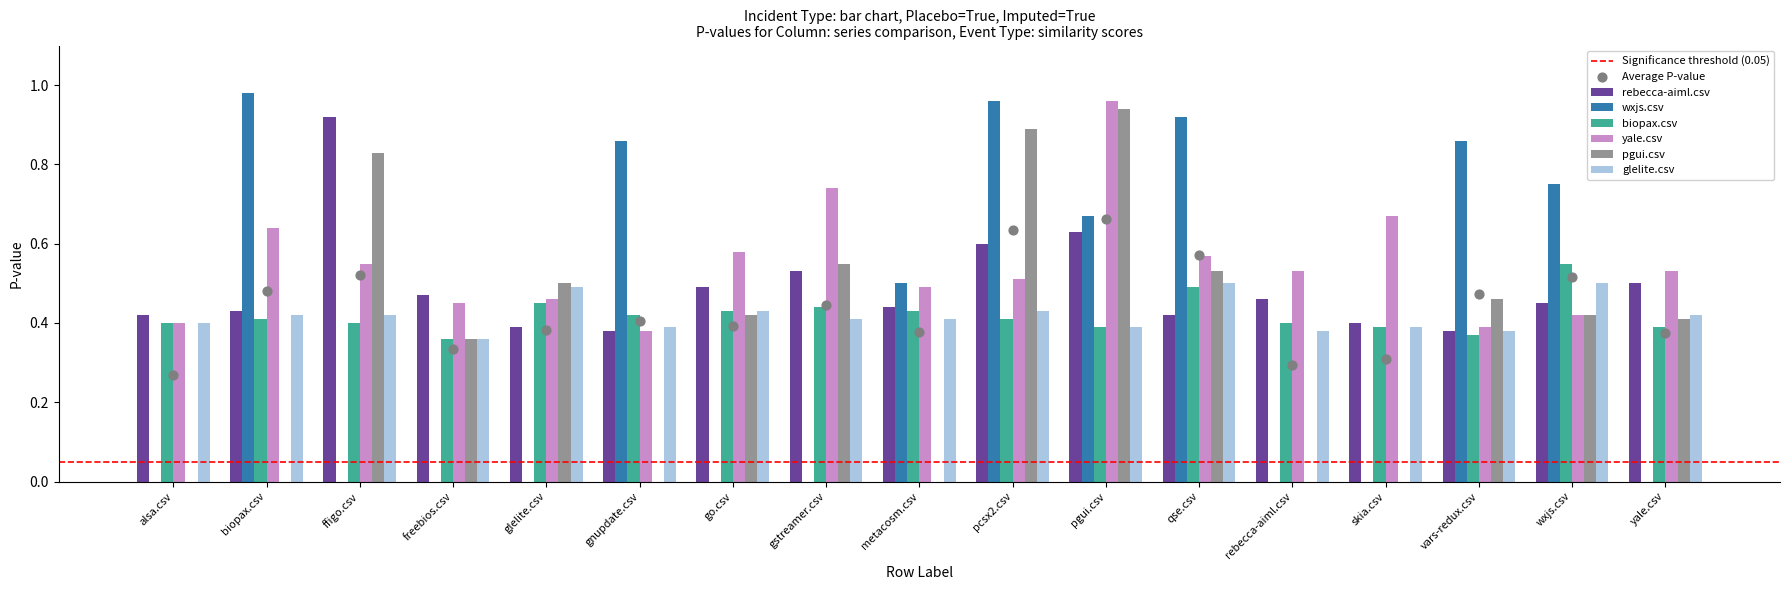

At how many categories does at least one series exceed 0?

17